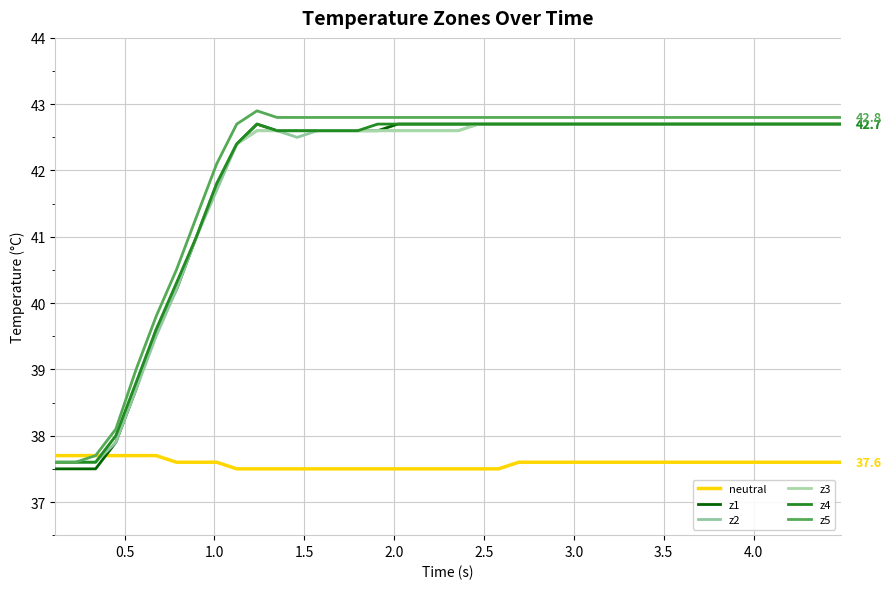

In z1, how many points are higher than both neighbors (excluding endpoints)?

1